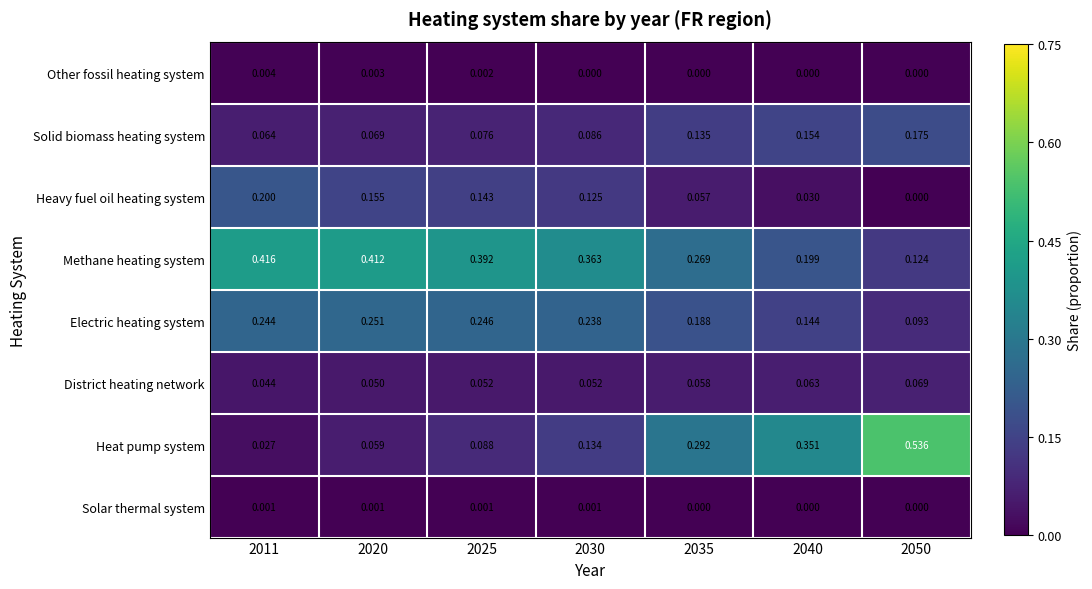

Is the value of Other fossil heating system at 2040 greater than the value of Methane heating system at 2035?

No